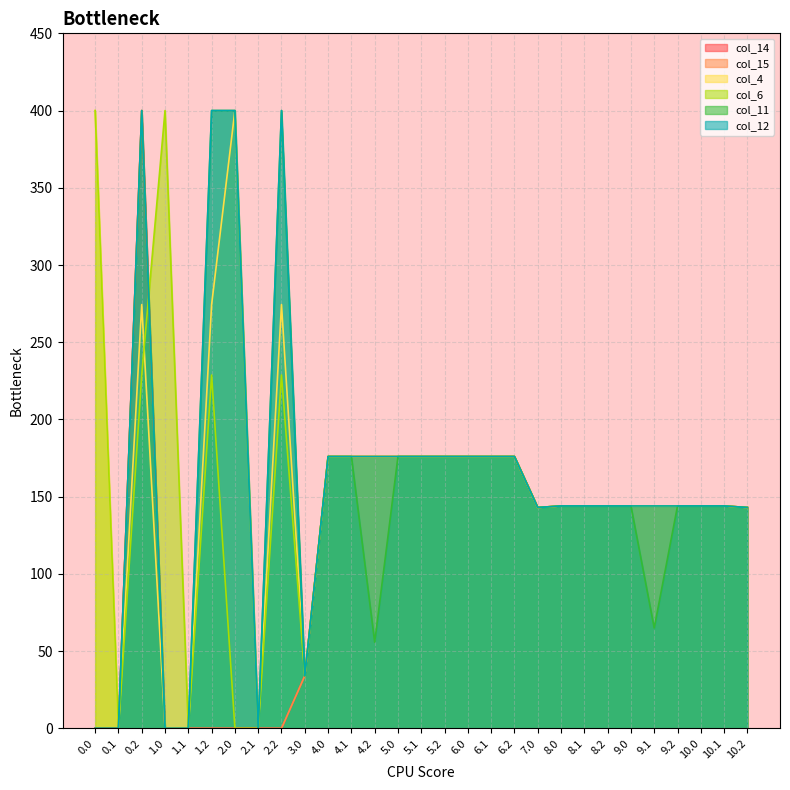

At which label does col_14 first exceed 144?

0.2